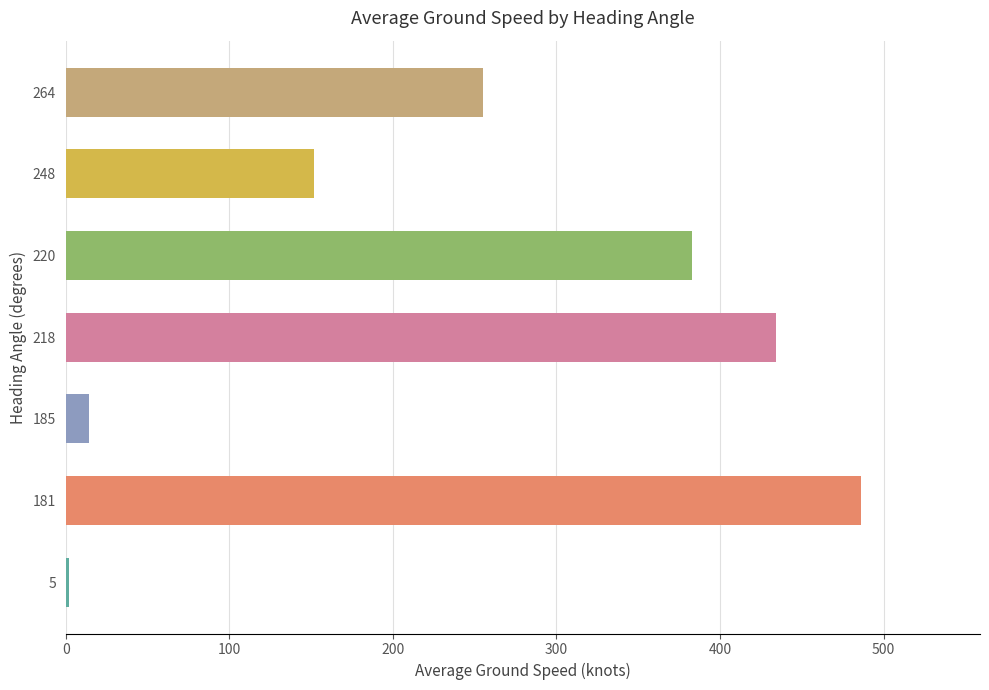

At which label is the value closest to 244?

264